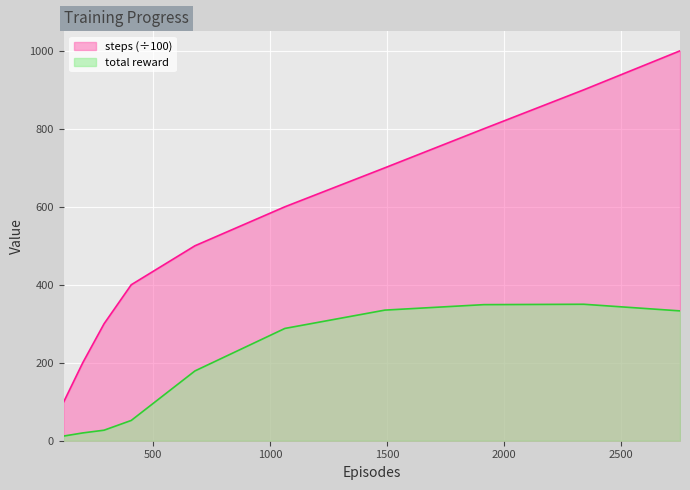

Is it true that total reward equals 335 at 1491?

True